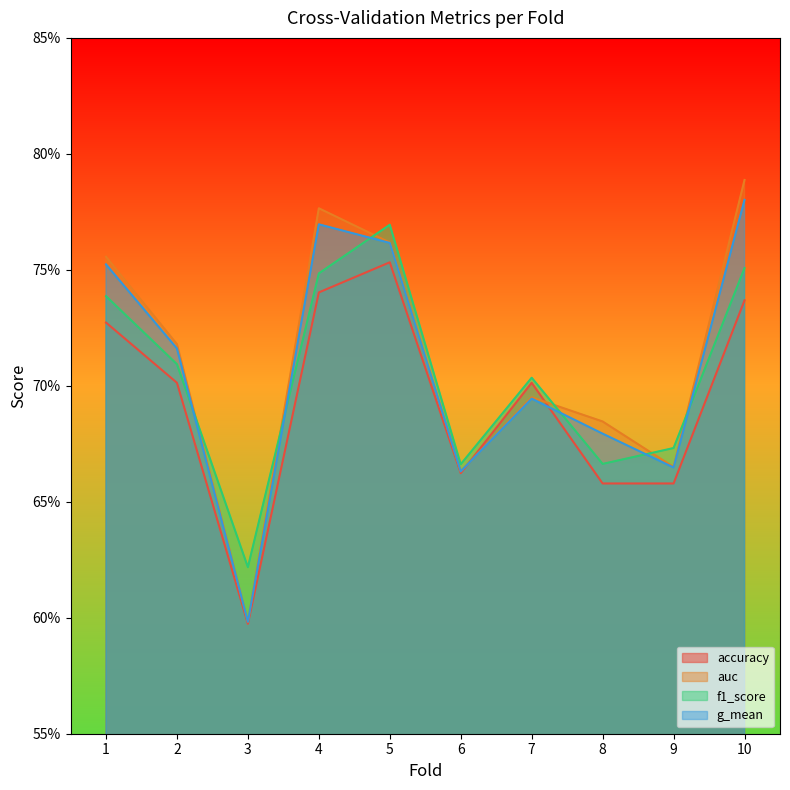

Between 10 and 5, which is larger?

5